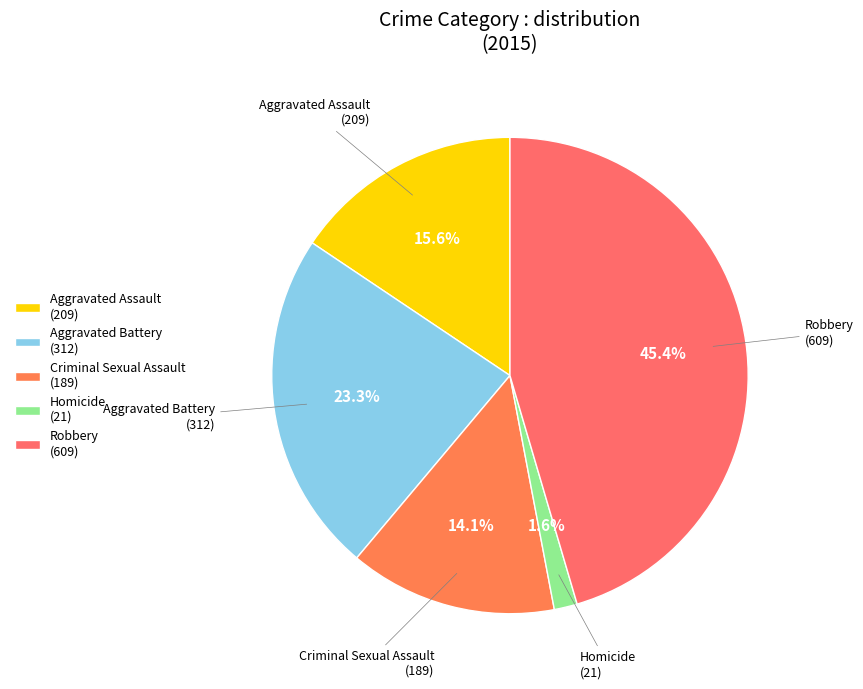

What is the ratio of the value at Aggravated Battery to the value at Robbery?

0.5